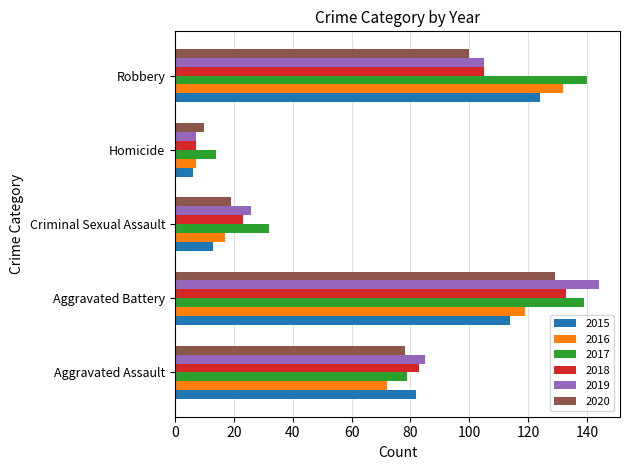

What is the highest value of the 2020 series?

129